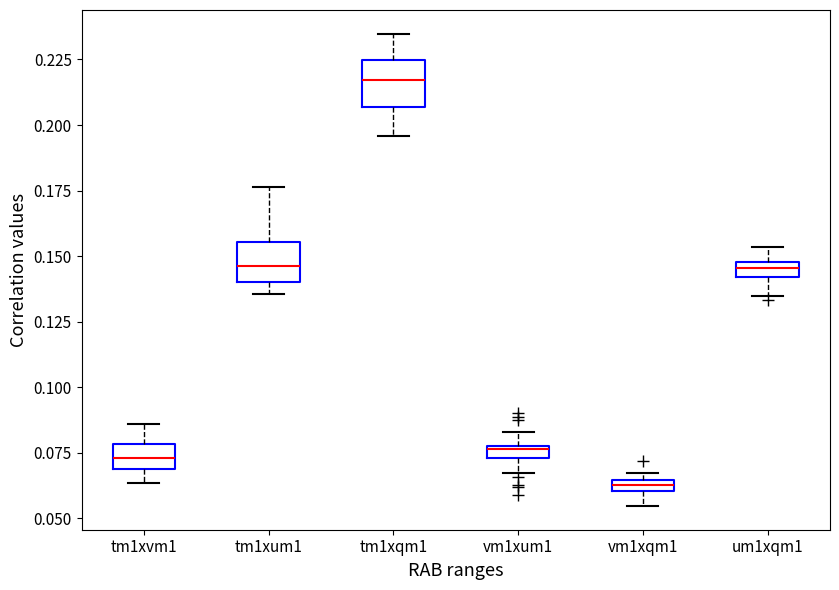

Which box has the highest median line?

tm1xqm1